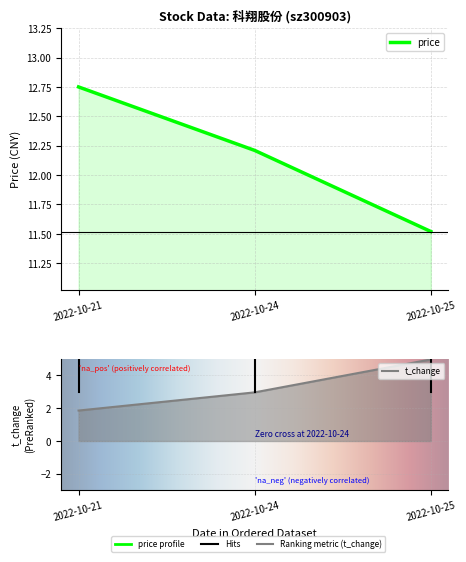

What is the value of the price point at the 1st from the left?

12.8